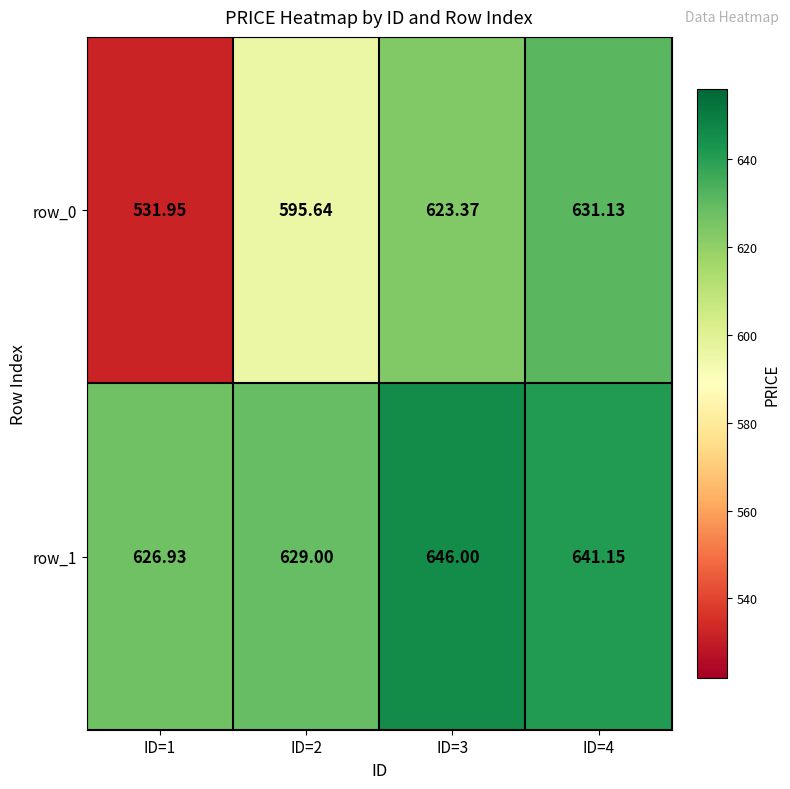

Count the number of data series in this chart.

2